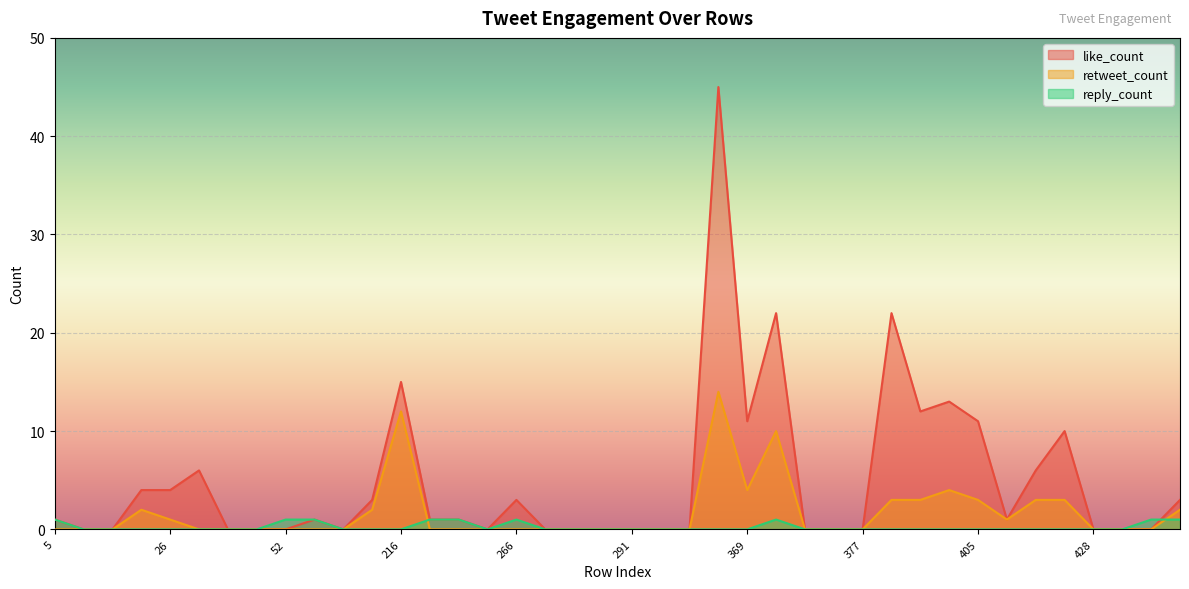

Where do reply_count and retweet_count first cross each other?

216 and 217